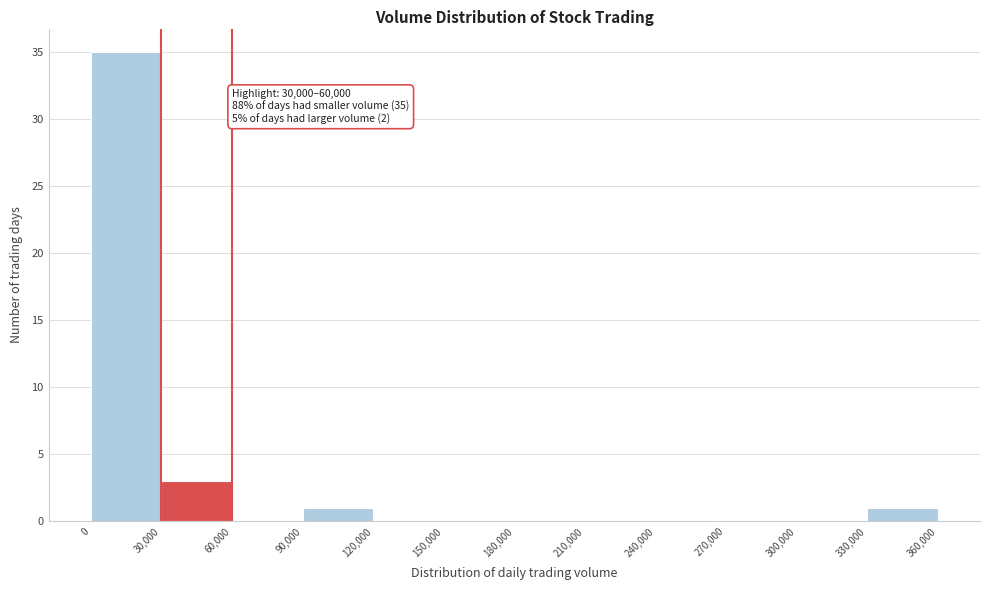

Which range on the x-axis has the tallest bar?

0 to 30,000